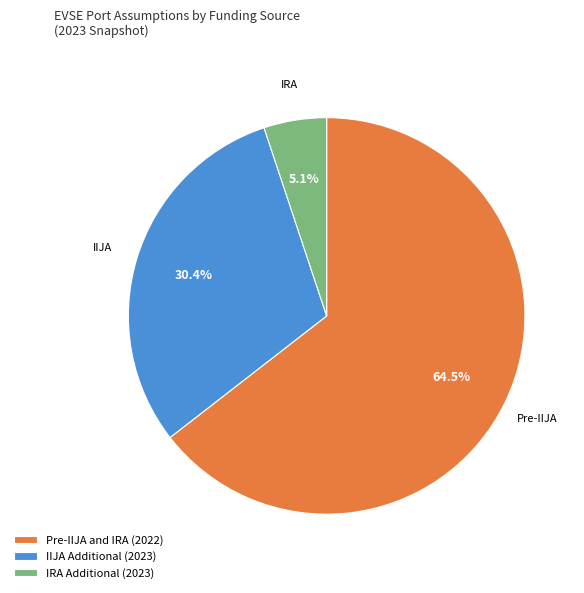

What percentage is NOT represented by Pre-IIJA and IRA (2022)?

35.5%